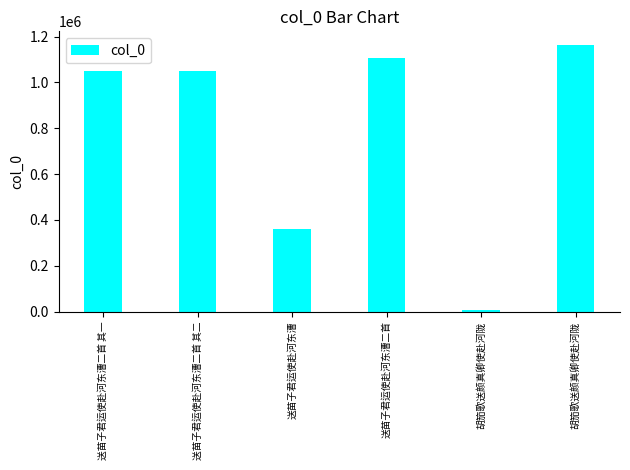

At which category does the chart reach its minimum across all series?

胡笳歌送颜真卿使赴河陇